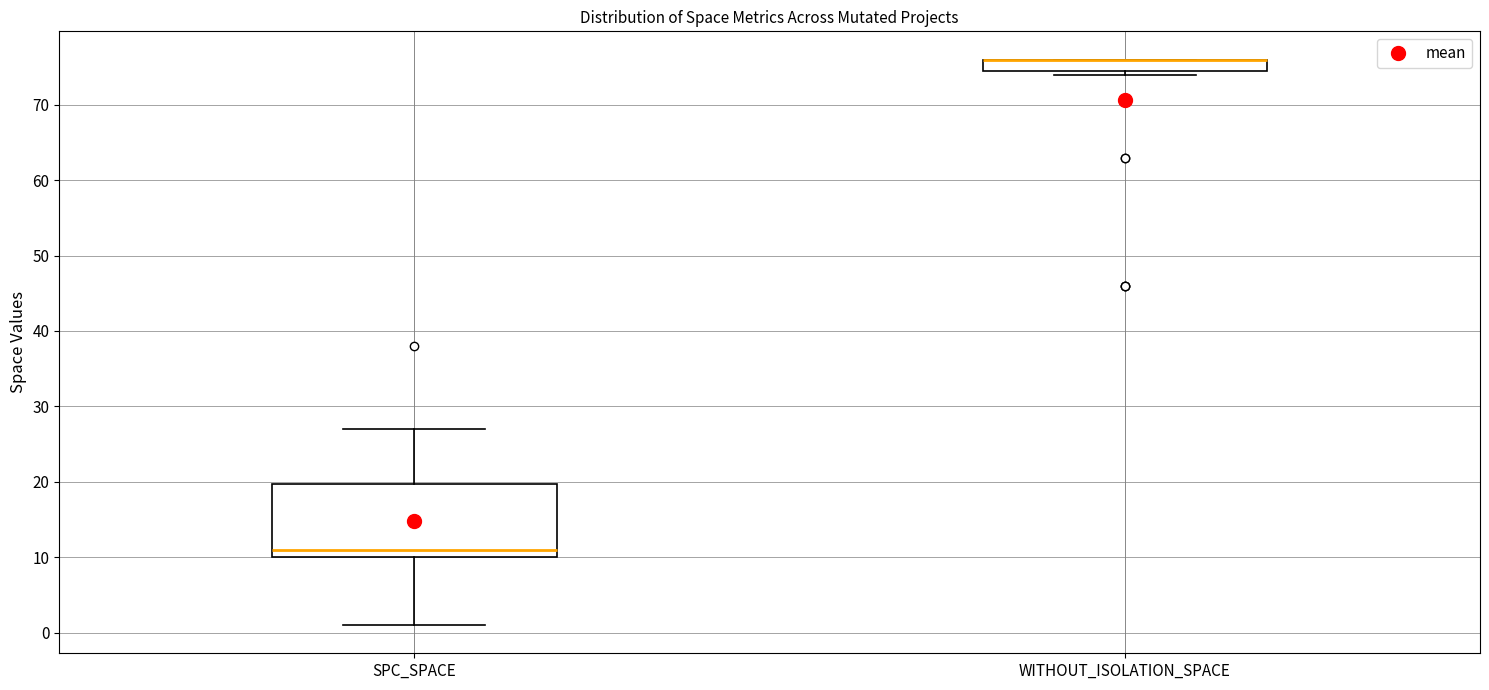

Reading left to right, read every box against the y-axis: the position of its median line, the range the box covers, and the ends of its whiskers. The values are not printed on the chart, so give them approximately, as read against the axis.

SPC_SPACE: median 11, box 10 to 20, whiskers 1 to 27
WITHOUT_ISOLATION_SPACE: median 76 (drawn on the box's upper edge), box 75 to 76, whiskers 74 to 76